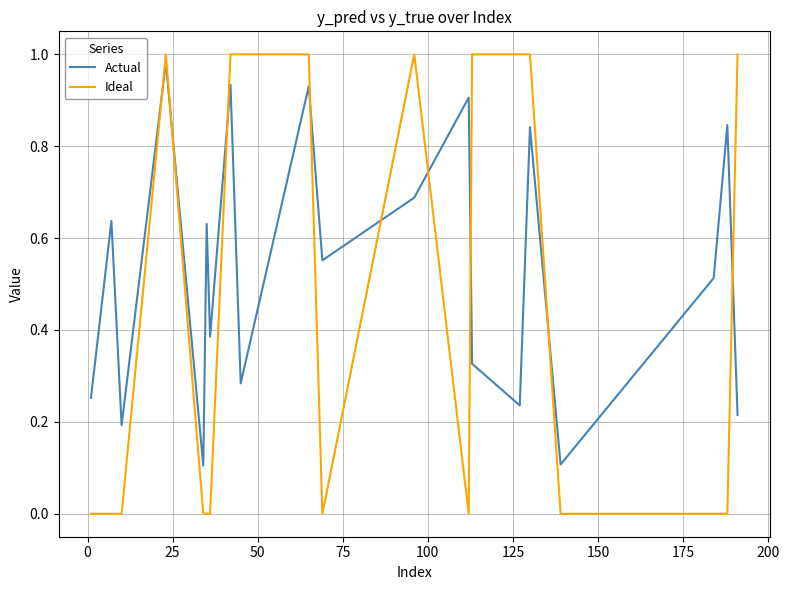

True or false: Actual and Ideal intersect in this chart.

True